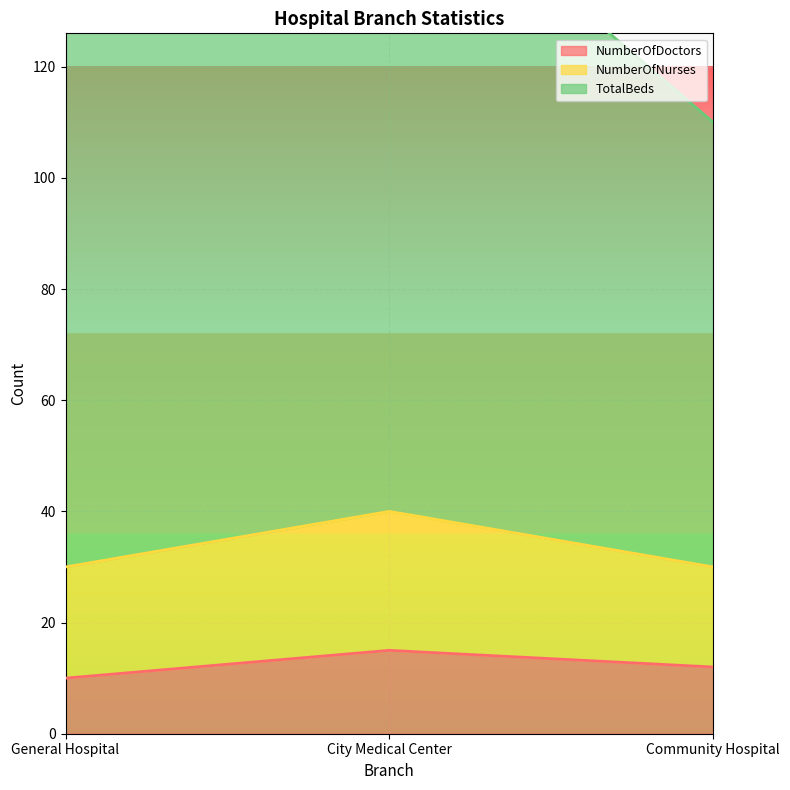

Which category has the lowest value in the NumberOfNurses series?

Community Hospital